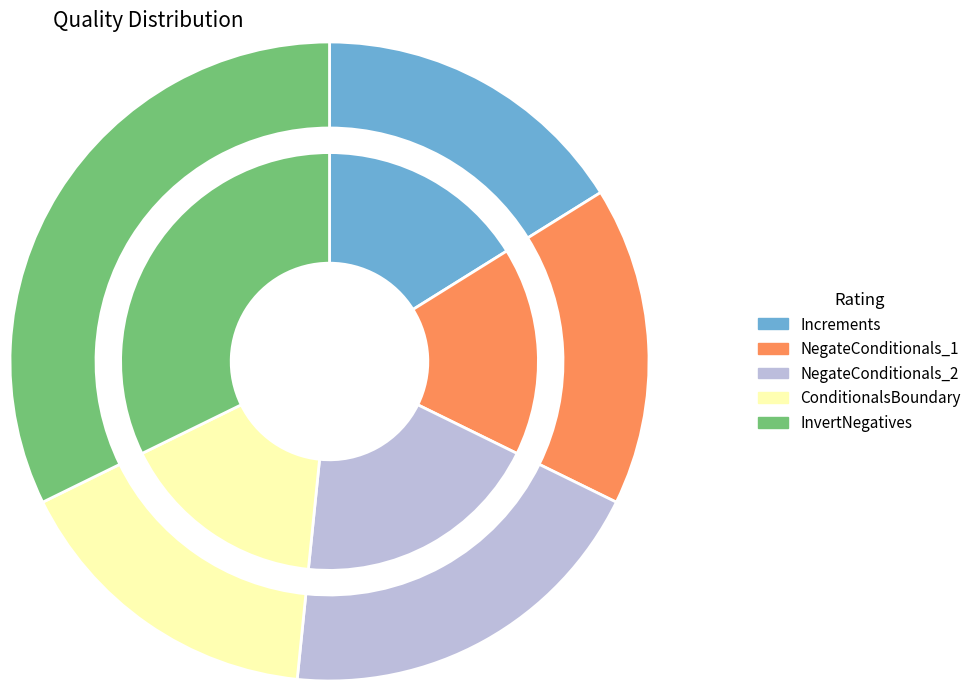

What portion of the pie excludes NegateConditionals_1?

83.9%